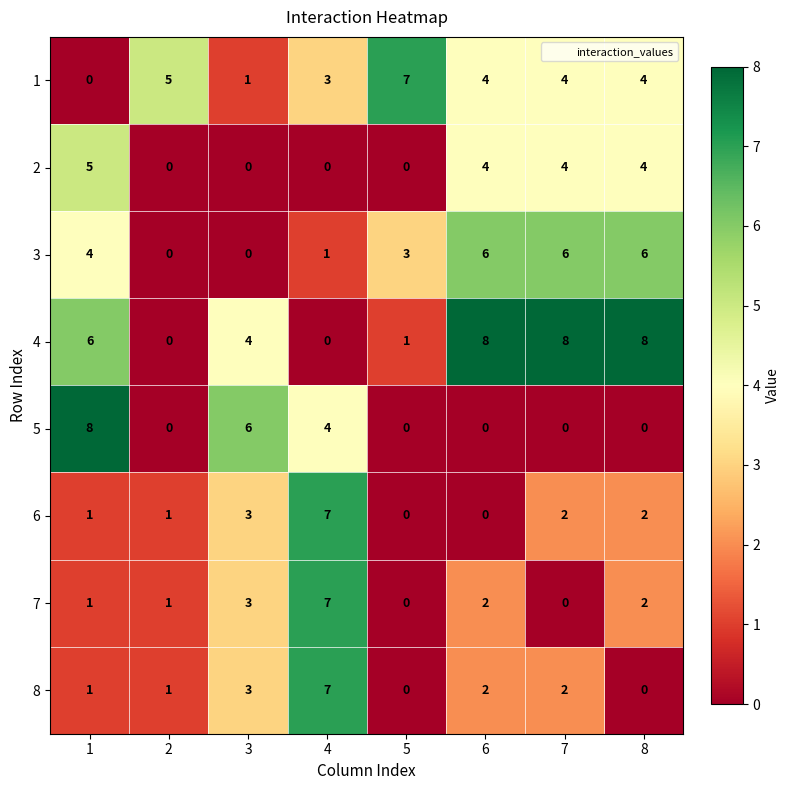

What is the difference between the 5 values at 3 and 7?

6